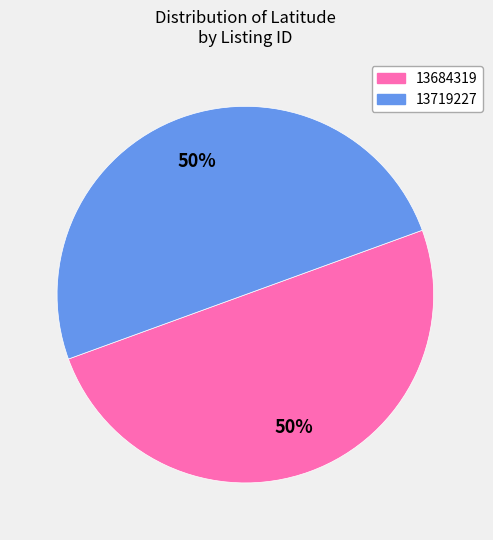

Do 13719227 and 13684319 together represent more than half of the pie?

Yes